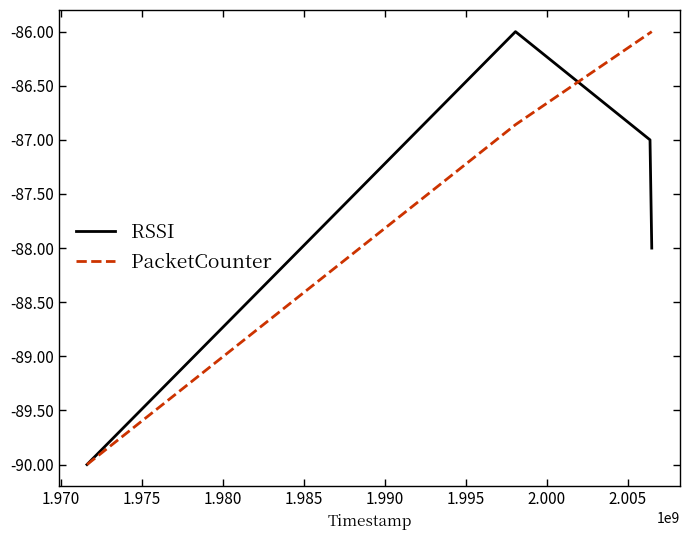

Which series has the largest total across all categories?

PacketCounter